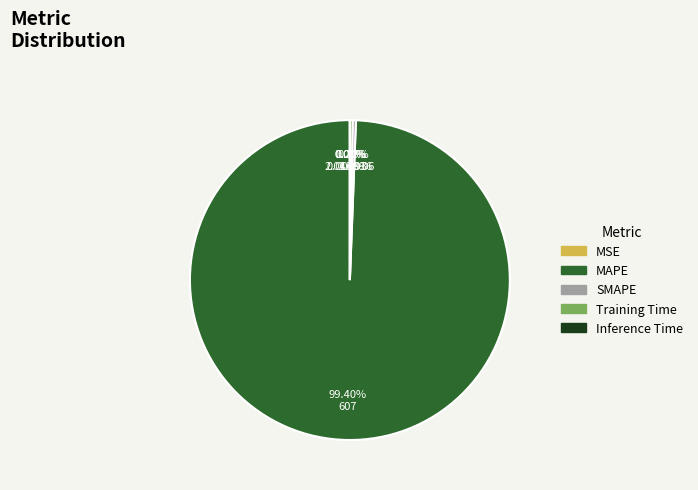

To the nearest percent, what is the combined percentage of MAPE and Inference Time?

99%